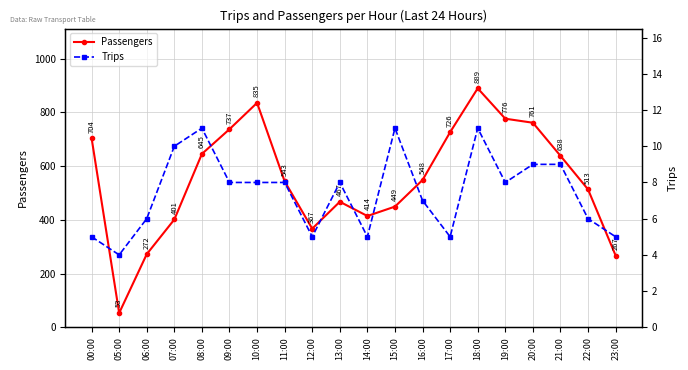

How many data points in Passengers are less than 548?

10